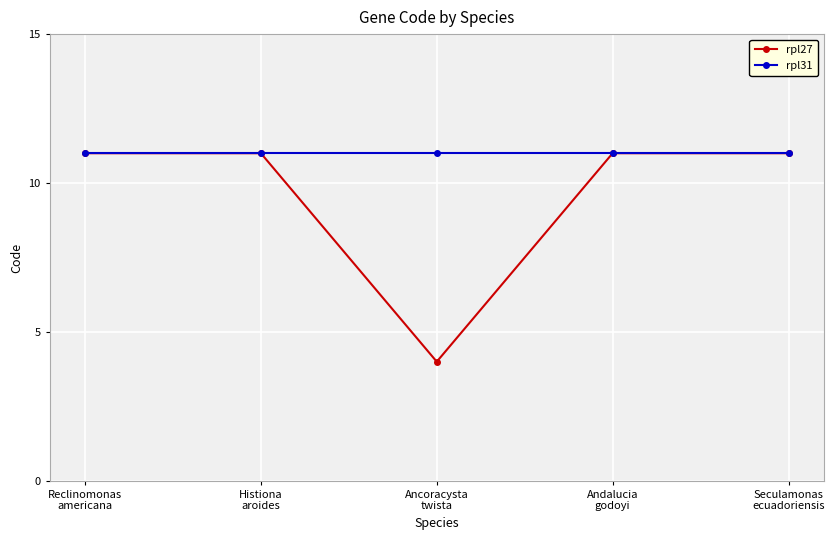

List the series in order of their overall mean, highest first.

rpl31, rpl27